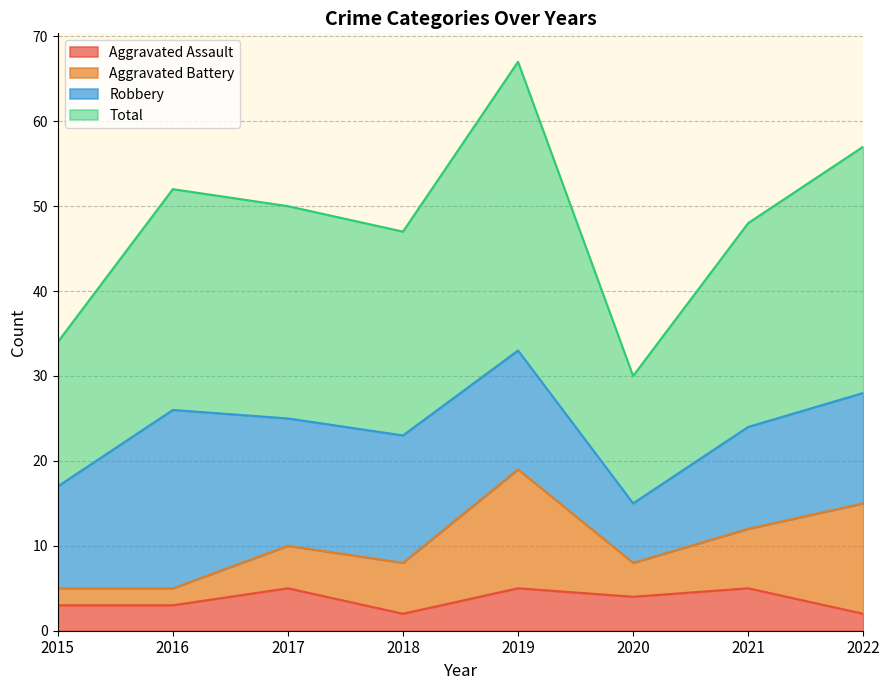

The value of Total at 2019 is 15. True or false?

False